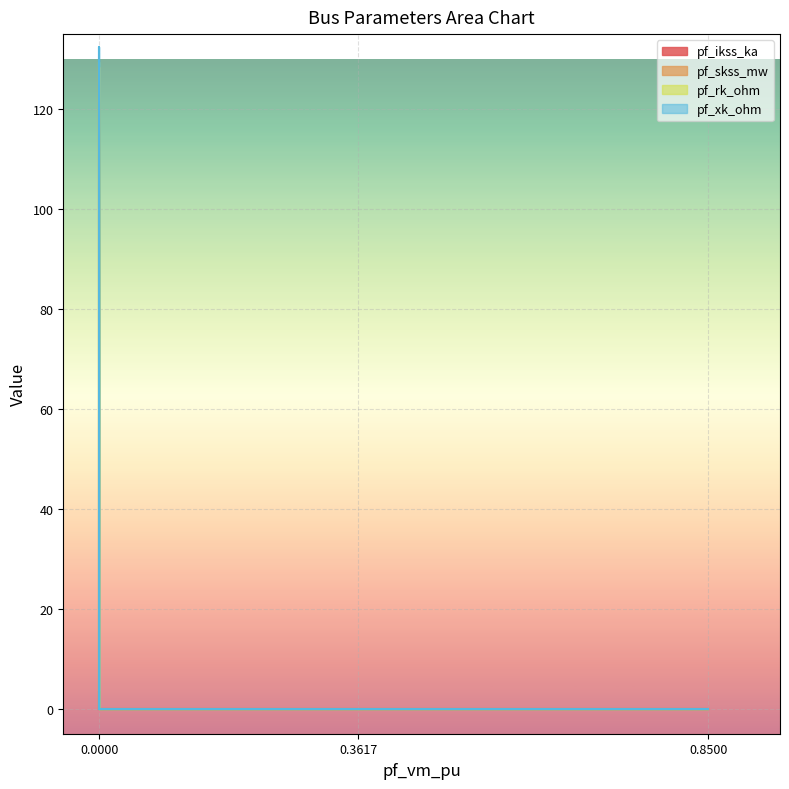

List the series in order of their peak value, highest first.

pf_skss_mw, pf_ikss_ka, pf_xk_ohm, pf_rk_ohm